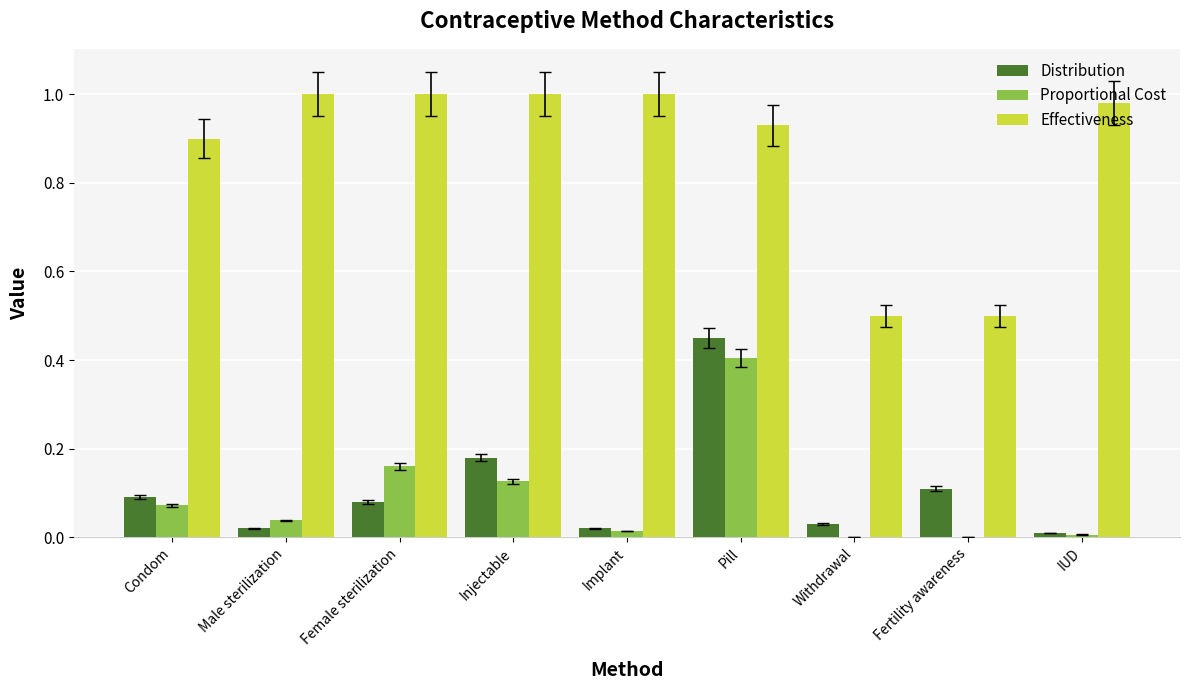

What is the sum of all Proportional Cost values?

0.8